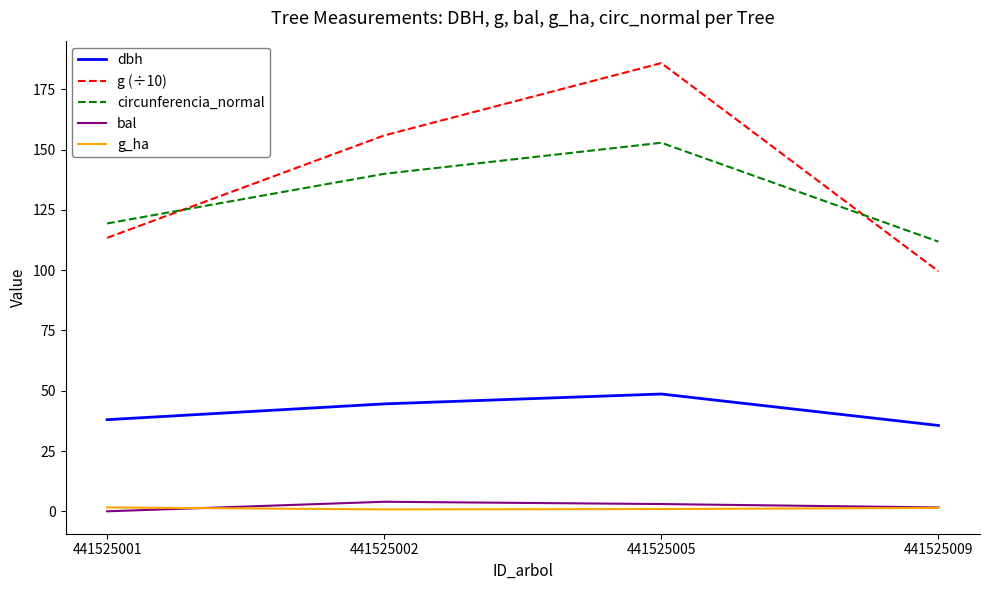

What is the sum of all circunferencia_normal values?

524.0